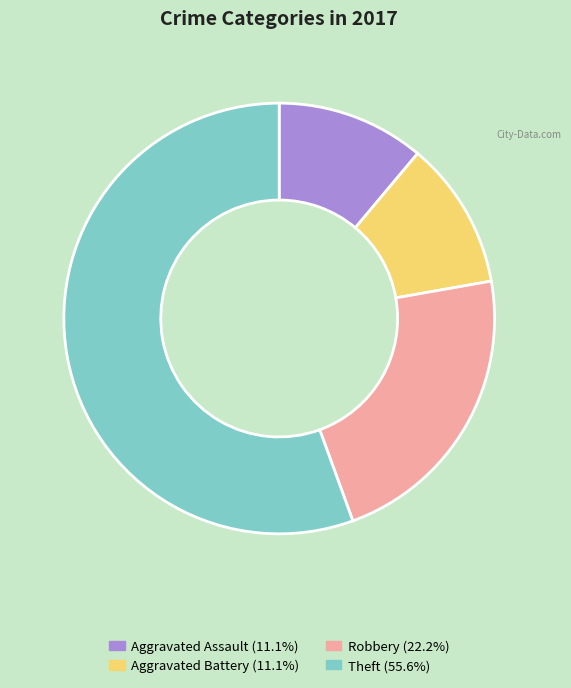

Is there any slice that represents more than half of the pie?

Yes